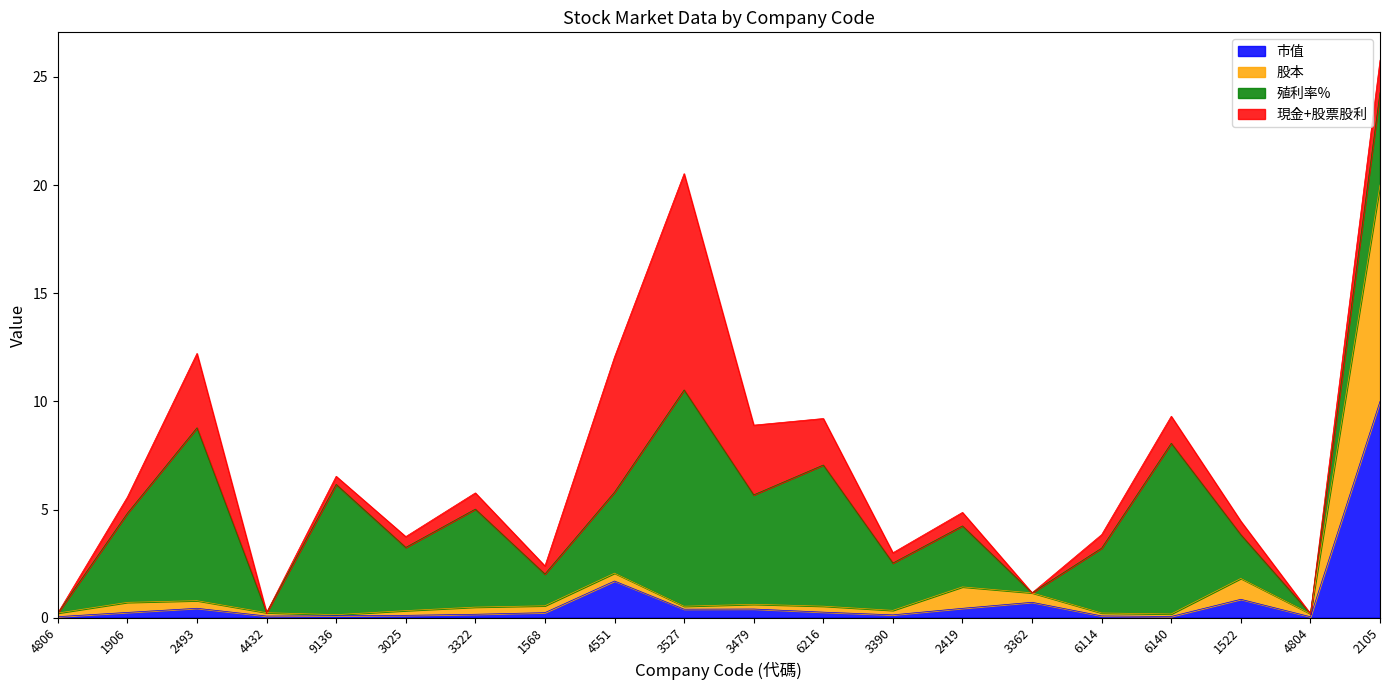

Which label corresponds to the largest value in the chart?

2105